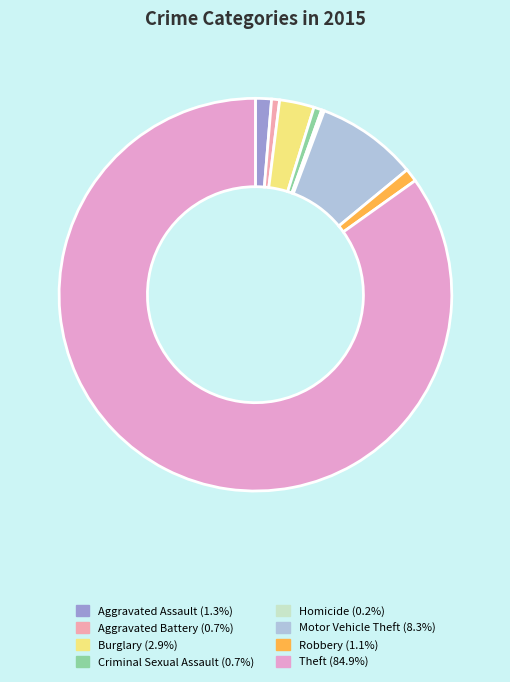

What is the smallest slice in the pie chart?

Homicide